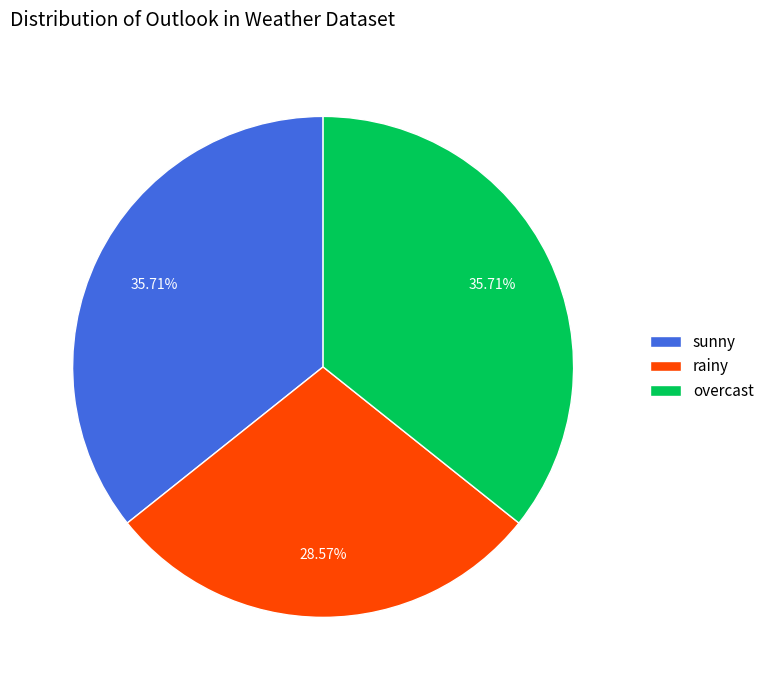

Is it true that rainy is 29% of the pie?

True